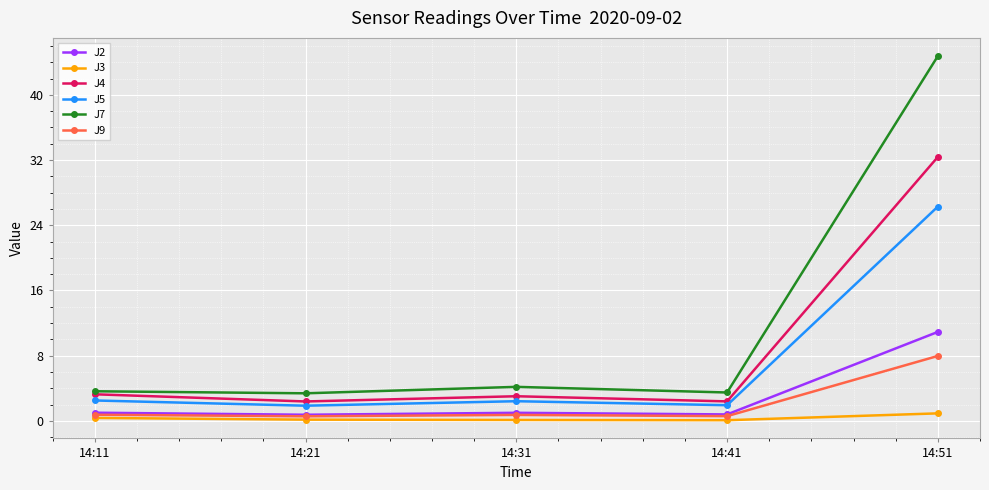

How many lines are shown in the chart?

6